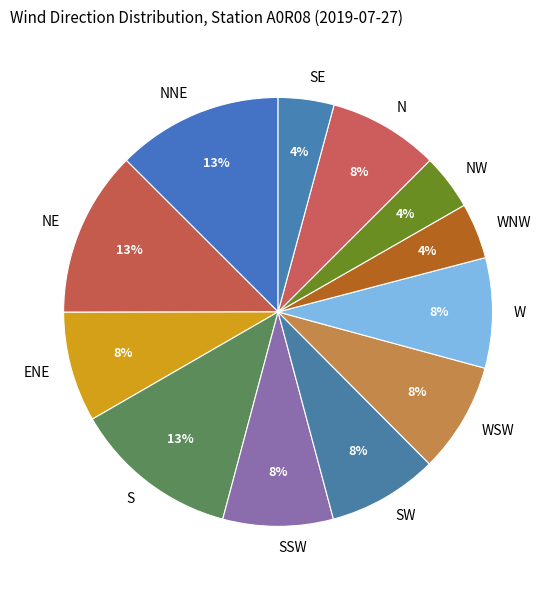

How many slices are in this pie chart?

12